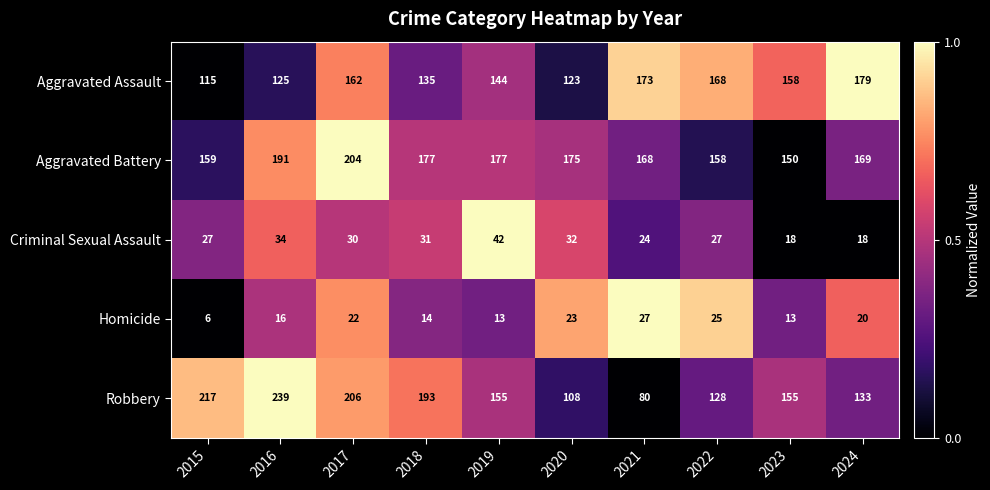

What value does the Criminal Sexual Assault series have at 2022?

27